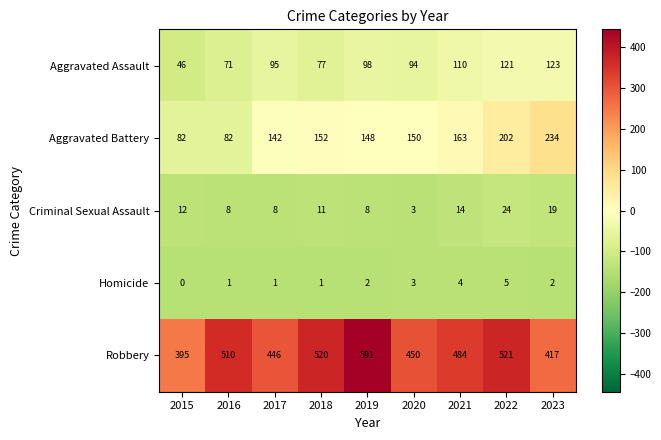

How many series are shown in this chart?

5